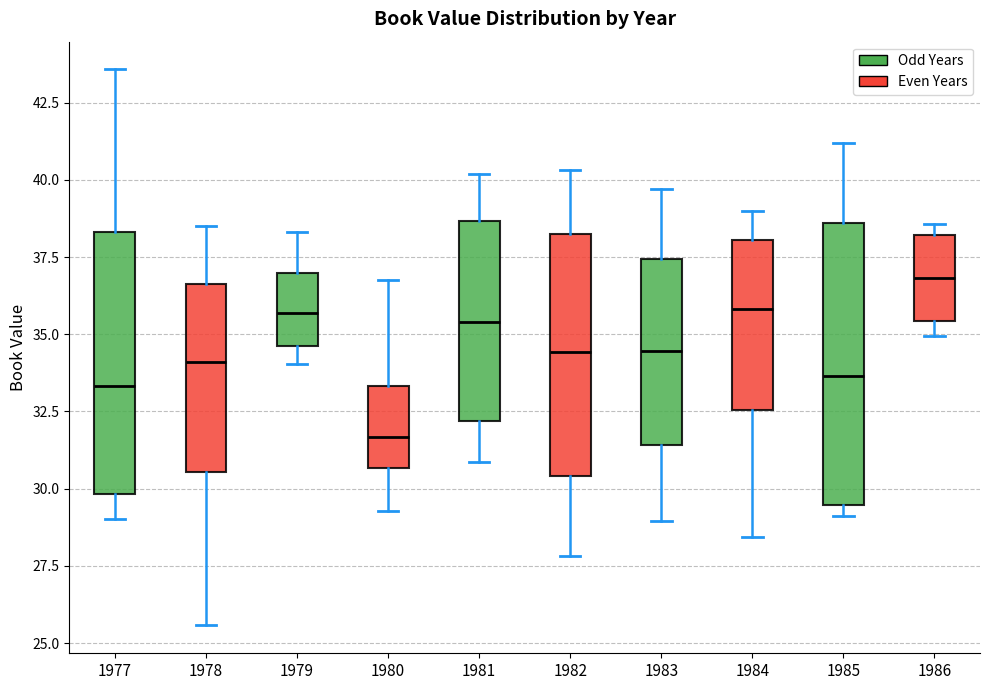

Where does the upper whisker of the box at x = 1981 end on the y-axis? The values are not printed on the chart, so give them approximately, as read against the axis.

40.0